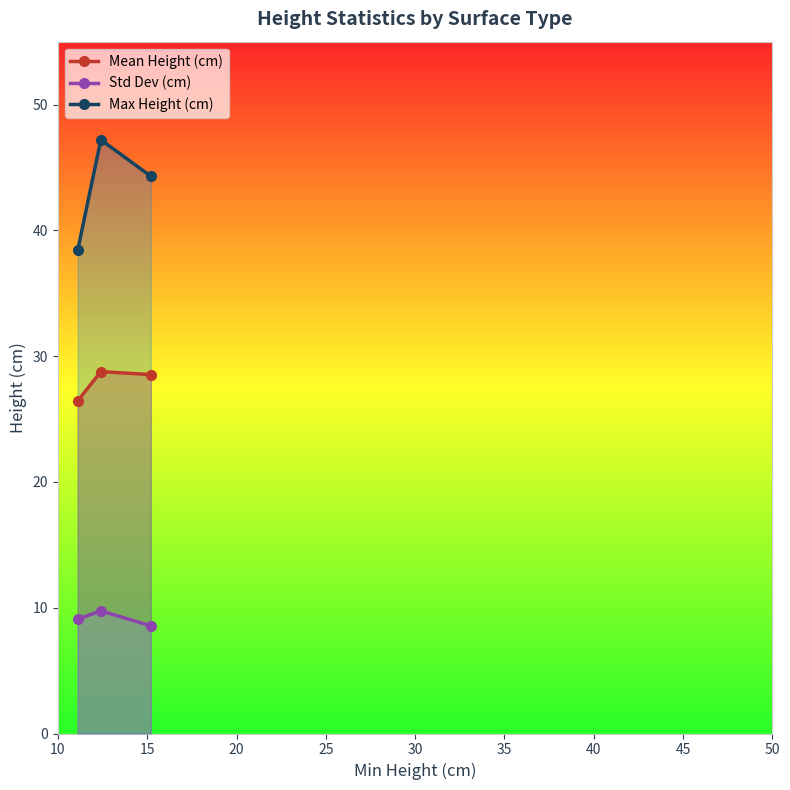

What is the minimum value for Mean Height (cm)?

26.4